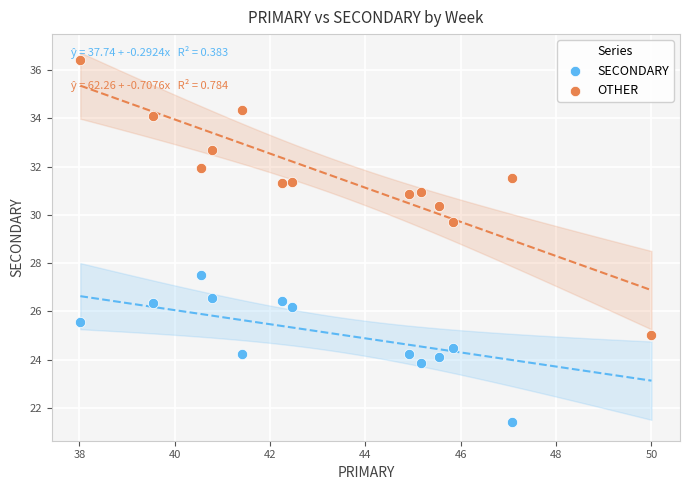

Across all series, what Y value is closest to 28?

27.5